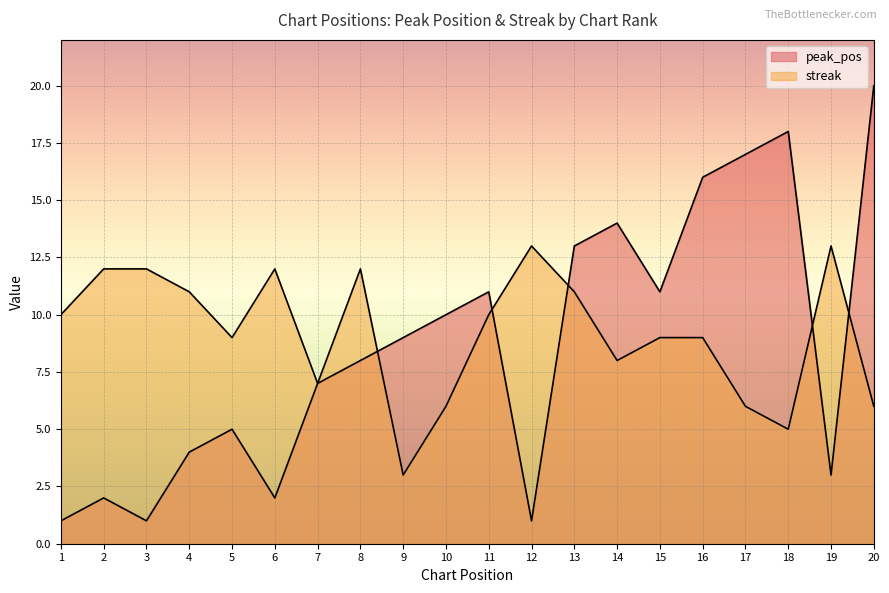

How many interior local valleys does the peak_pos series have?

5